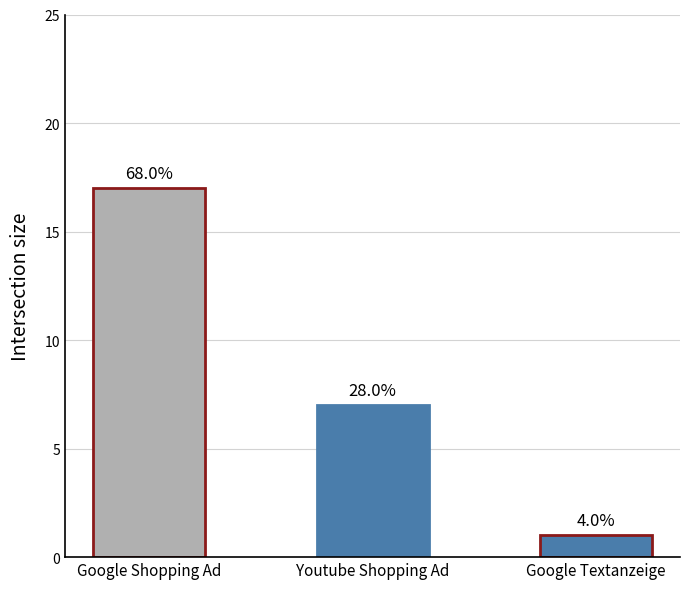

Which label corresponds to the smallest value in the chart?

Google Textanzeige